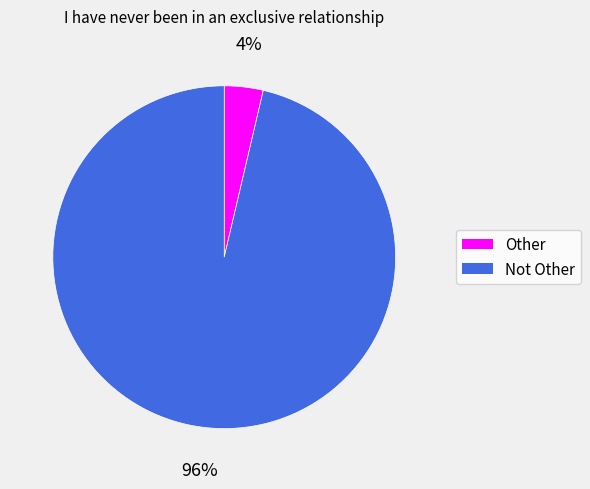

Which slice is the largest?

Not Other